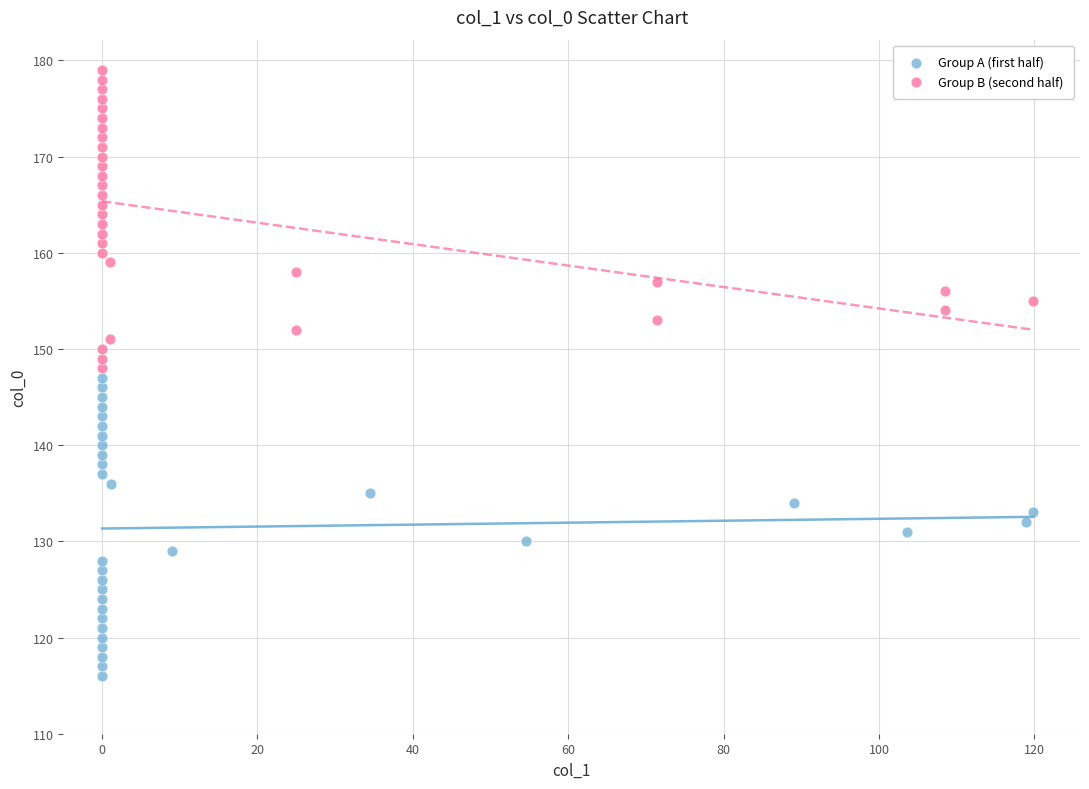

Which series contains the highest Y value?

Group B (second half)